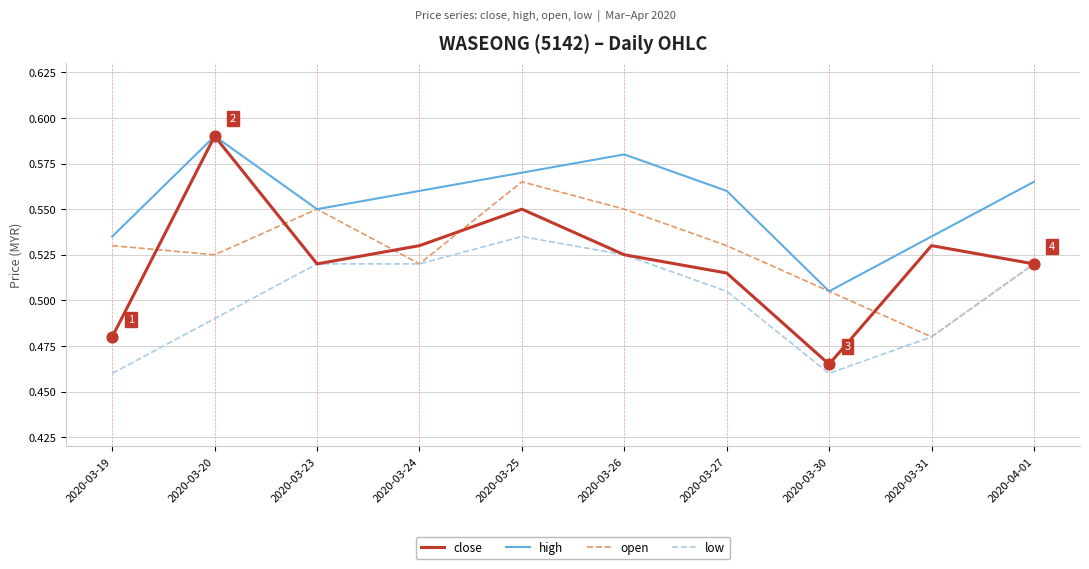

What is the total value across all series at 2020-03-20?

2.2